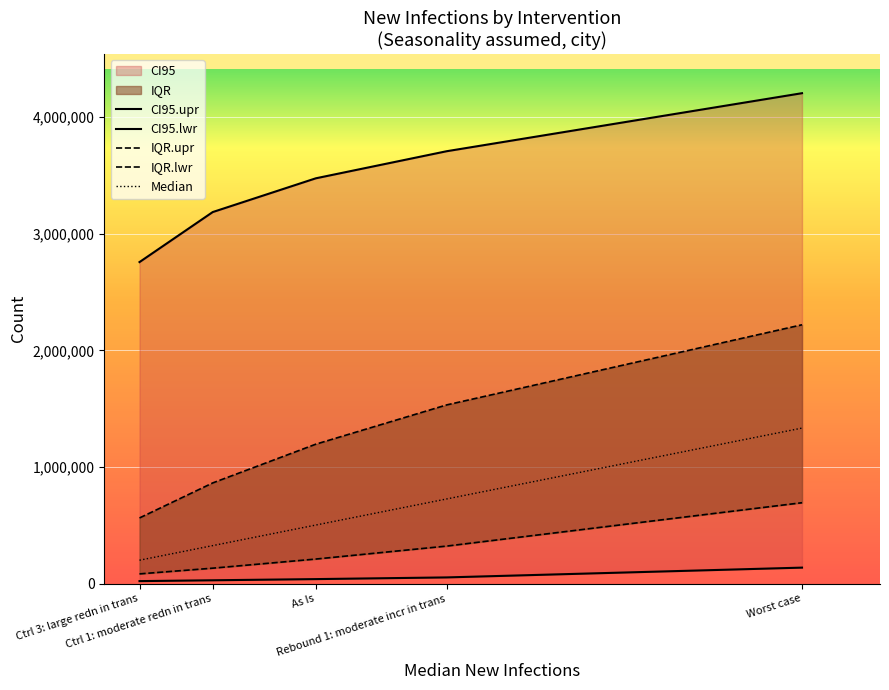

Reading left to right, extract all data points from this chart.

CI95.upr: Ctrl 3: large redn in trans=2757386	Ctrl 1: moderate redn in trans=3186290	As Is=3475684	Rebound 1: moderate incr in trans=3707927	Worst case=4205576
CI95.lwr: Ctrl 3: large redn in trans=21589	Ctrl 1: moderate redn in trans=28726	As Is=38810	Rebound 1: moderate incr in trans=53319	Worst case=137275
IQR.upr: Ctrl 3: large redn in trans=563314	Ctrl 1: moderate redn in trans=863585	As Is=1195808	Rebound 1: moderate incr in trans=1532482	Worst case=2219766
IQR.lwr: Ctrl 3: large redn in trans=83635	Ctrl 1: moderate redn in trans=132601	As Is=210749	Rebound 1: moderate incr in trans=321951	Worst case=693818
Median: Ctrl 3: large redn in trans=200828	Ctrl 1: moderate redn in trans=326045	As Is=502334	Rebound 1: moderate incr in trans=726120	Worst case=1333861